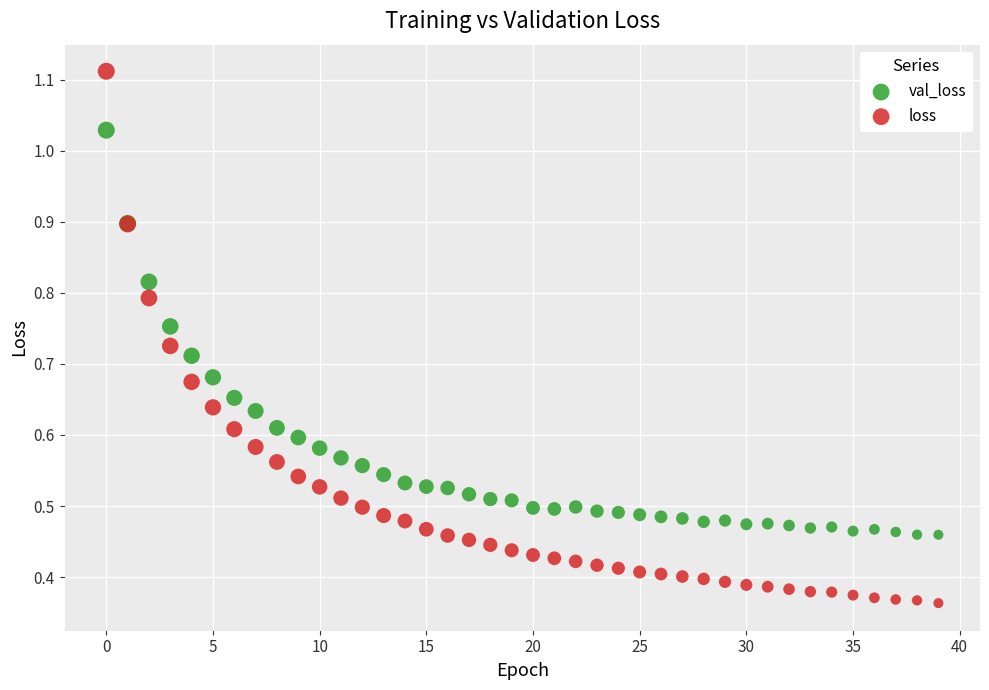

Which series reaches the minimum Y coordinate?

loss